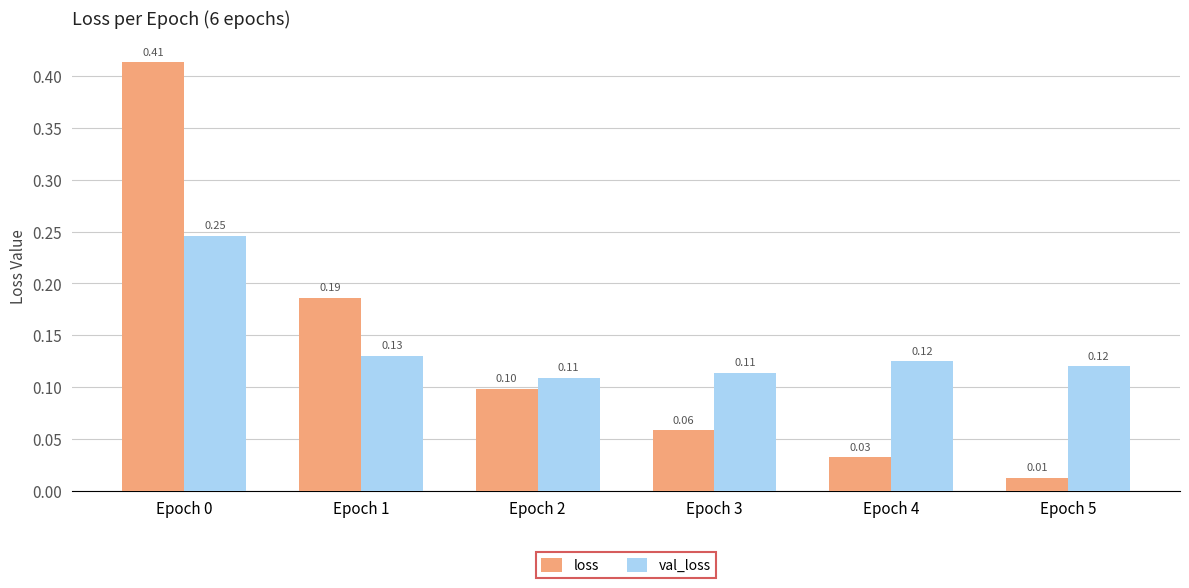

Which series has the largest range (max minus min)?

loss